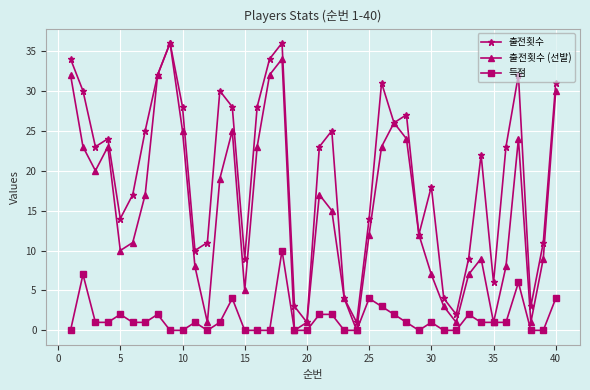

How many data points does each series have?

40